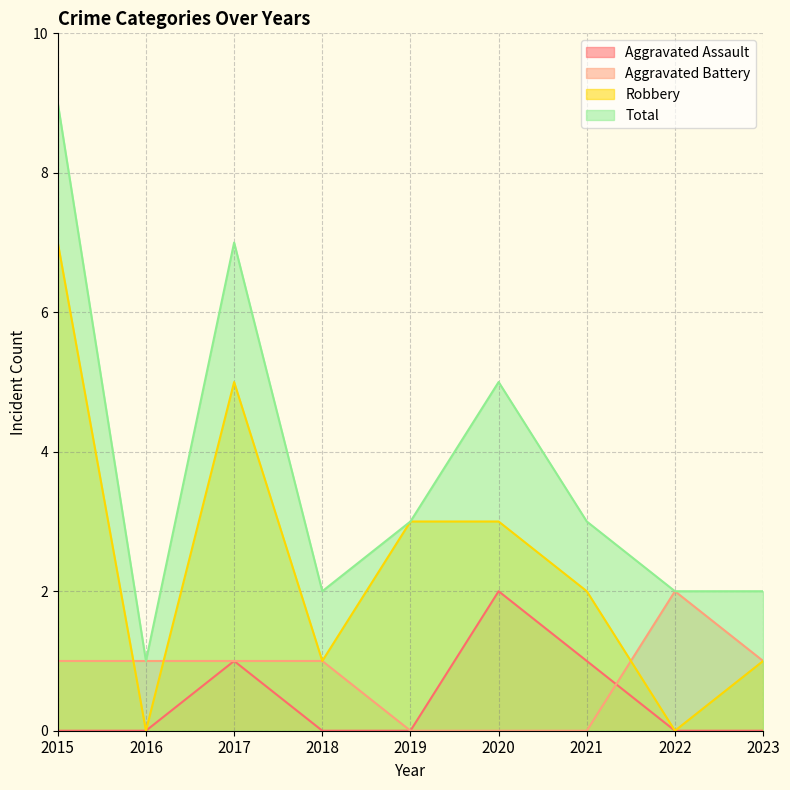

At which category does the chart reach its minimum across all series?

2015